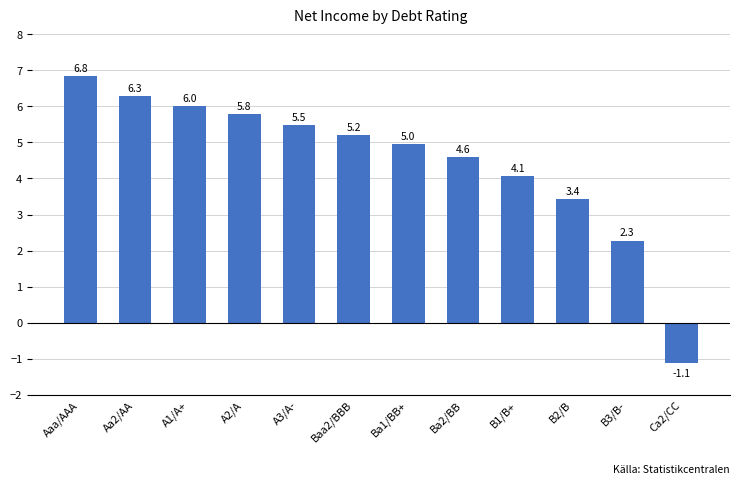

What is the maximum value shown in the chart?

6.8